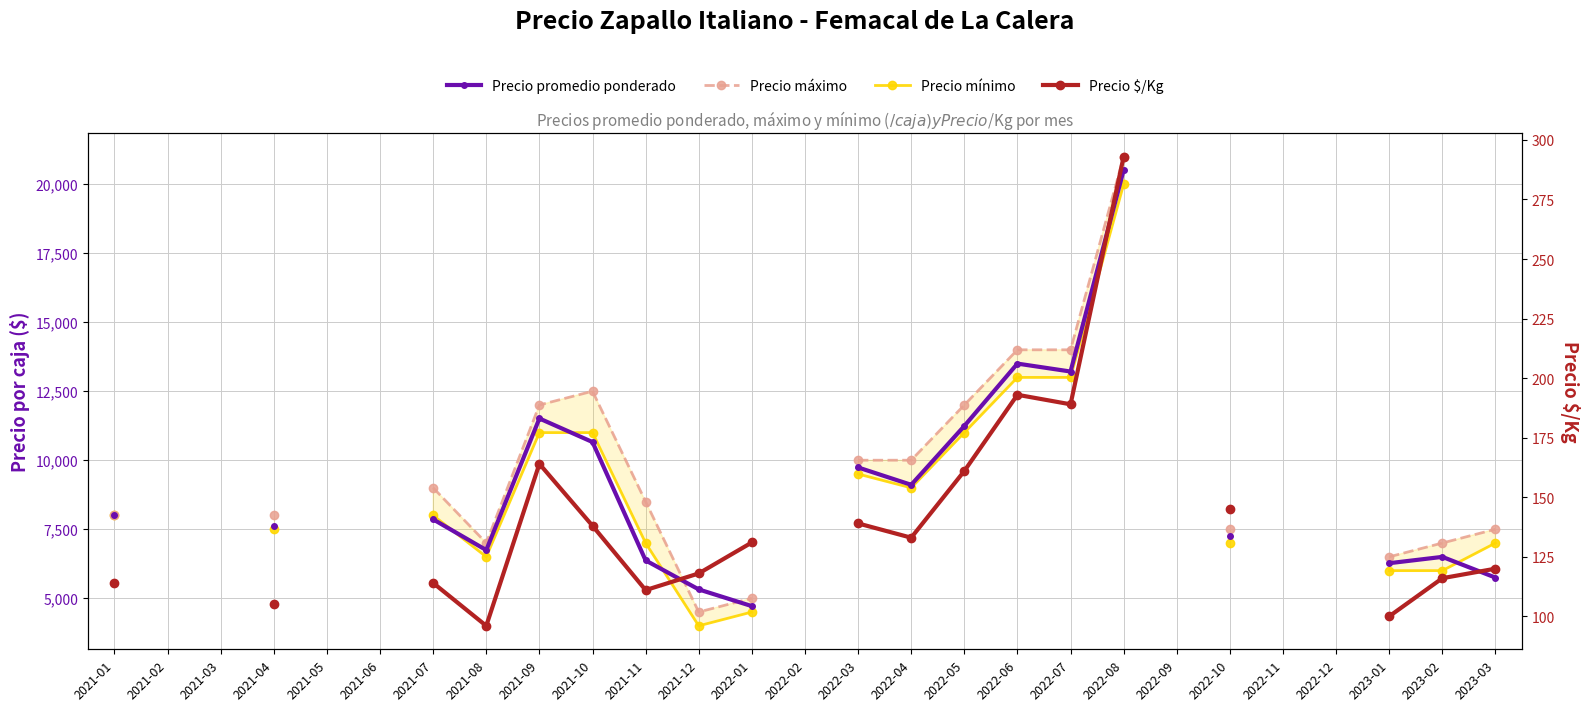

What position from the left is 2021-08?

8